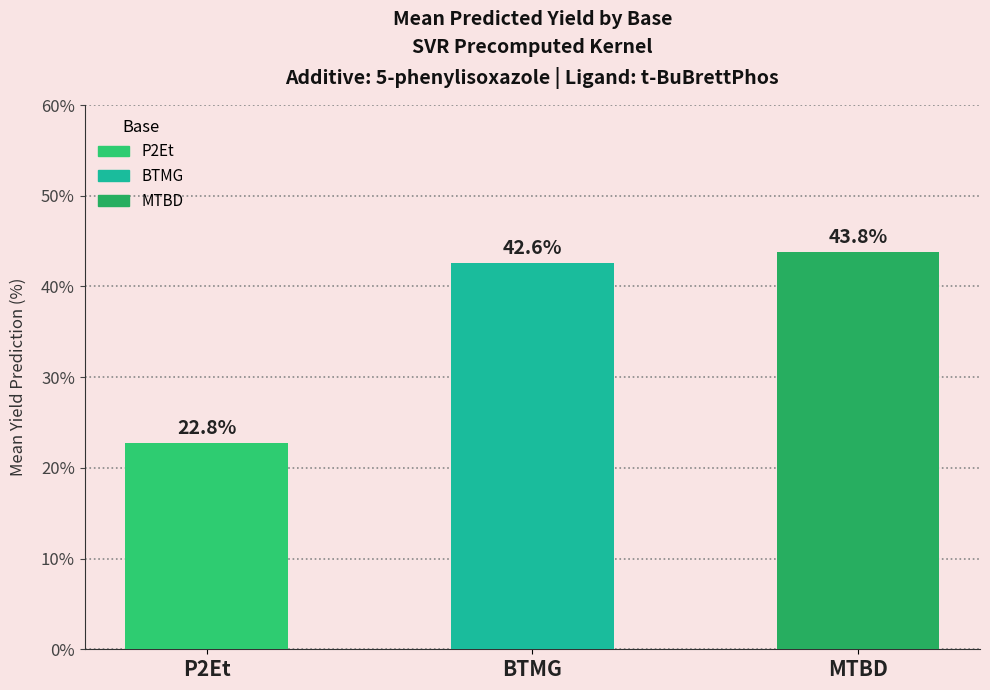

What position from the left is P2Et?

1